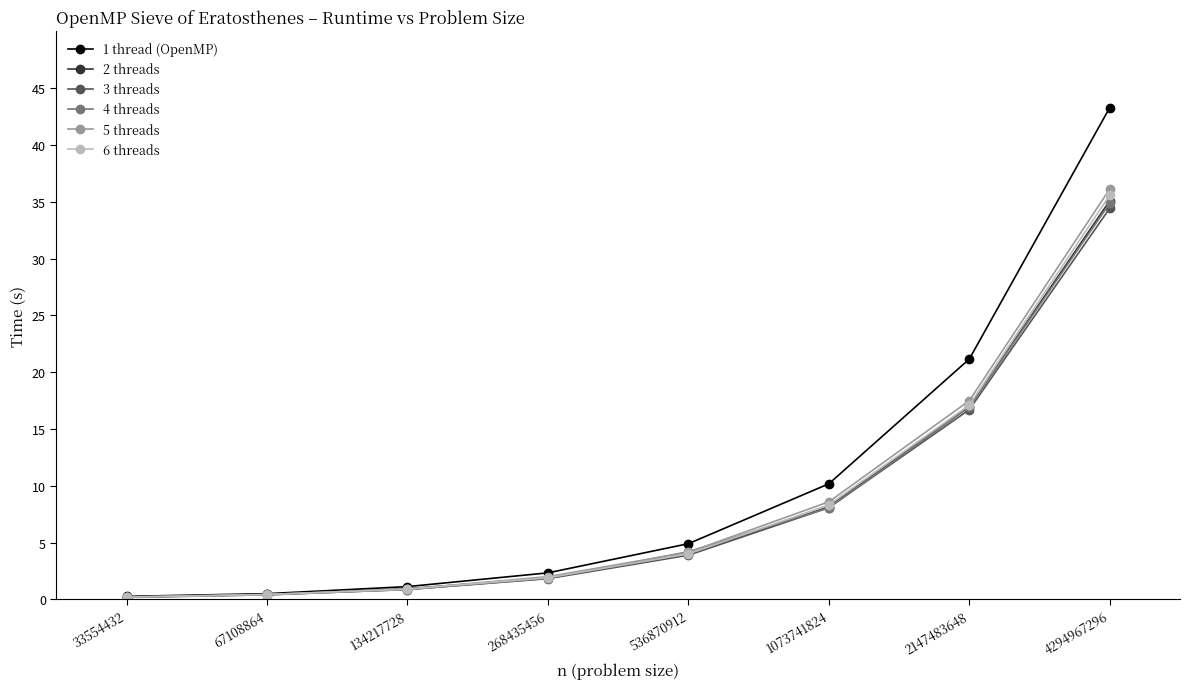

Reading left to right, list all the values displayed in this chart.

1 thread (OpenMP): 0.3	0.5	1.1	2.3	4.9	10.2	21.2	43.3
2 threads: 0.2	0.4	0.9	1.9	4.0	8.2	17.0	35.1
3 threads: 0.2	0.4	0.9	1.8	3.9	8.1	16.7	34.4
4 threads: 0.2	0.4	0.9	1.9	4.2	8.1	16.9	34.9
5 threads: 0.2	0.4	0.9	2.0	4.1	8.6	17.5	36.1
6 threads: 0.2	0.4	0.9	1.9	4.0	8.3	17.1	35.6